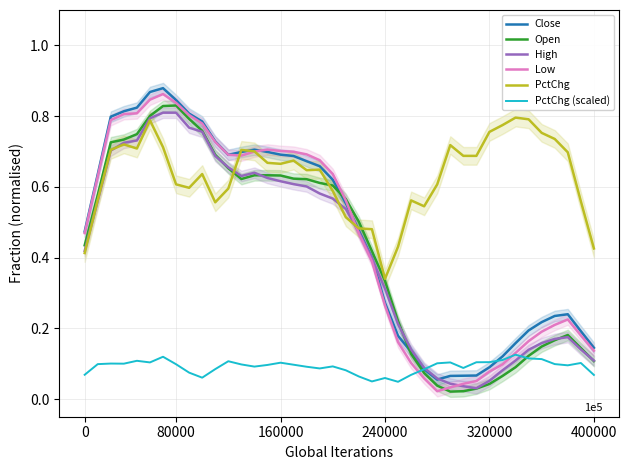

What are all the series names shown in the legend?

Close, Open, High, Low, PctChg, PctChg (scaled)